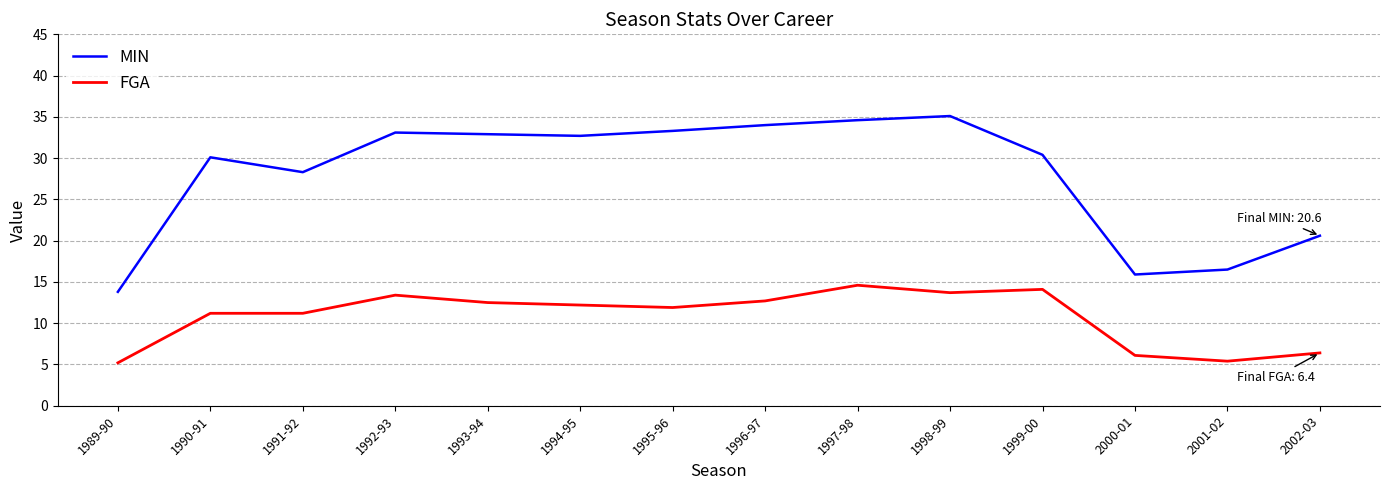

How many lines are shown in the chart?

2